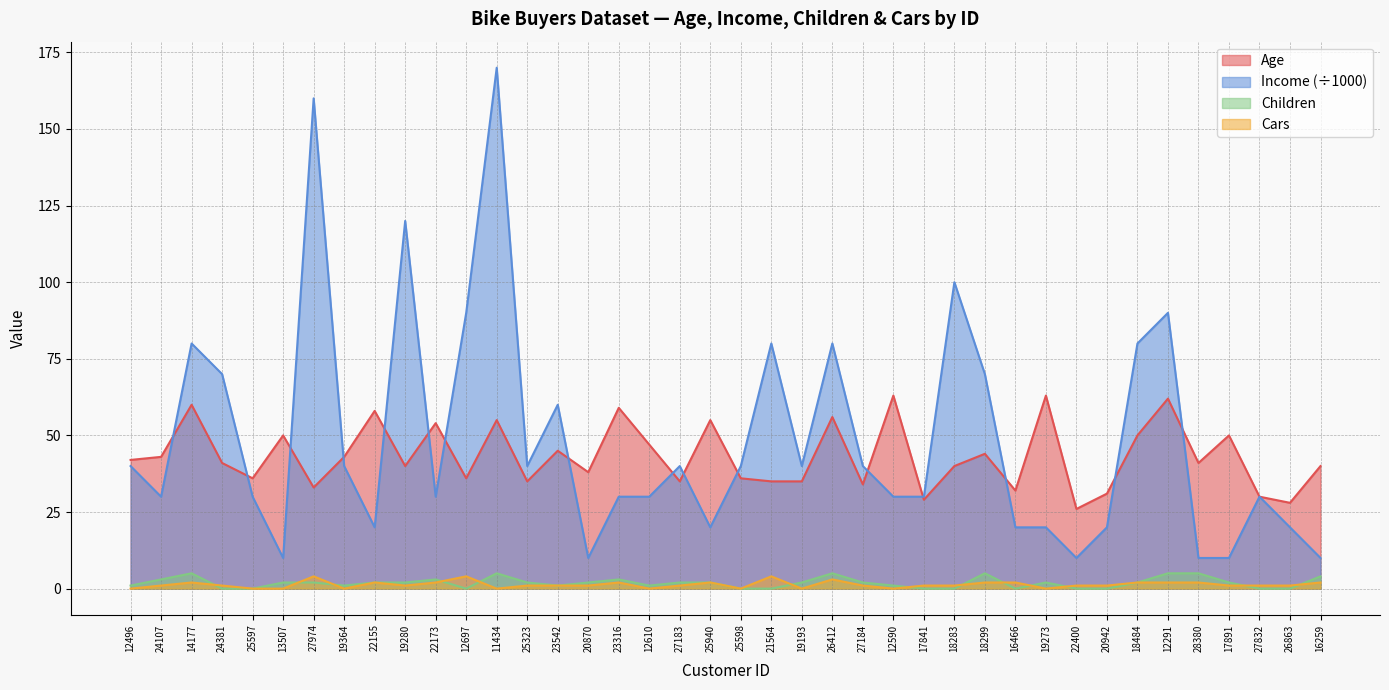

List the series in order of their peak value, highest first.

Income, Age, Children, Cars